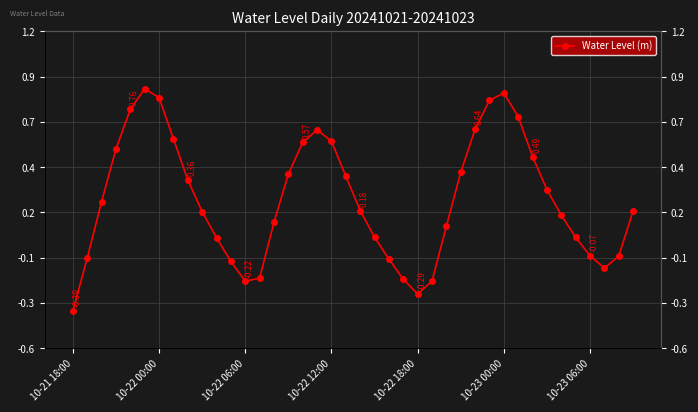

What is the sum of all values?

9.8